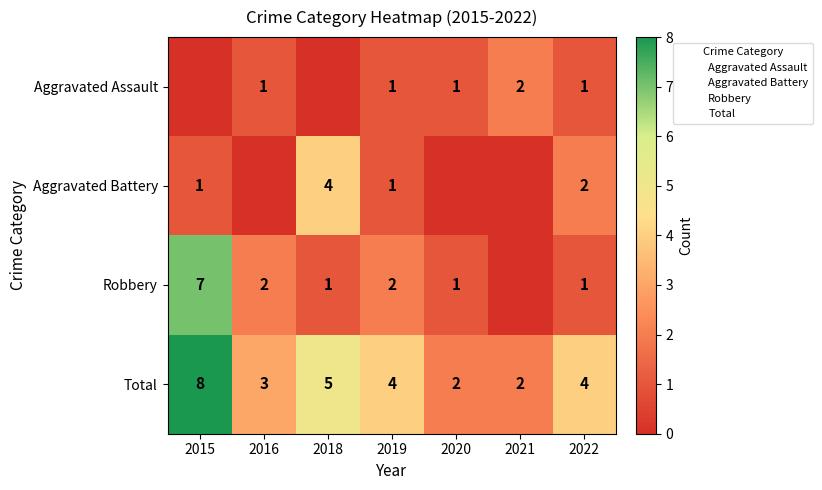

At how many categories does at least one series exceed 5?

1